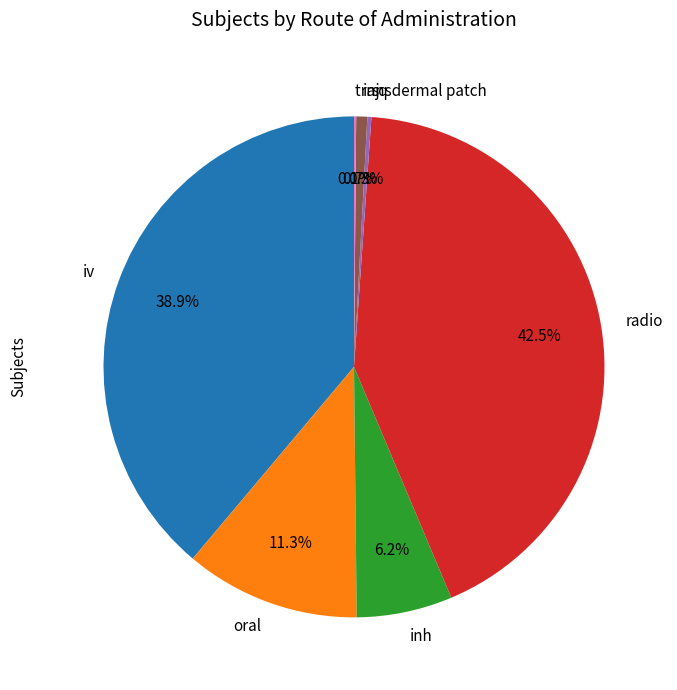

Is it true that inj is 1% of the pie?

True